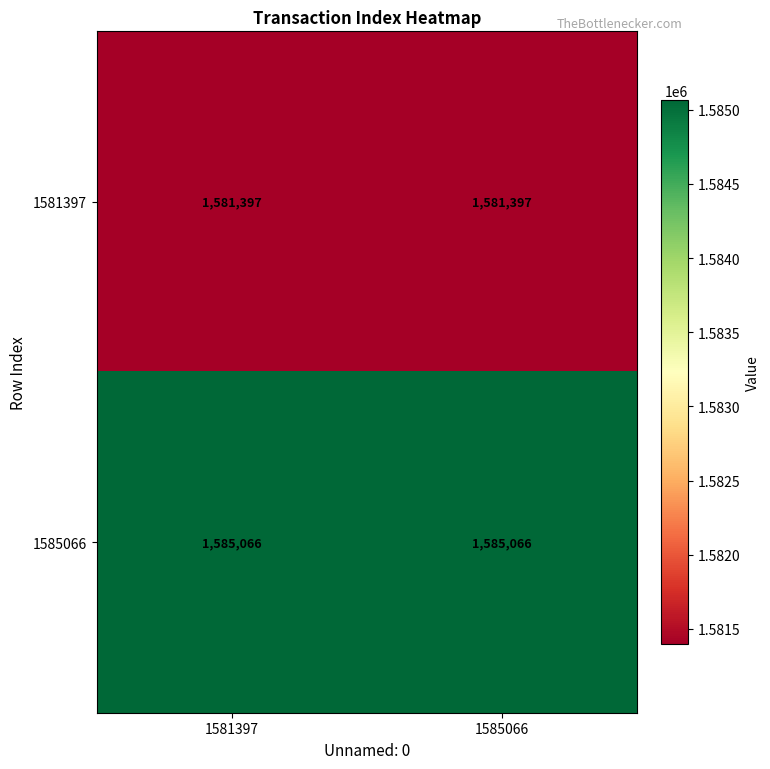

Reading left to right, transcribe all the data shown in this chart.

1581397: 1581397	1581397
1585066: 1585066	1585066